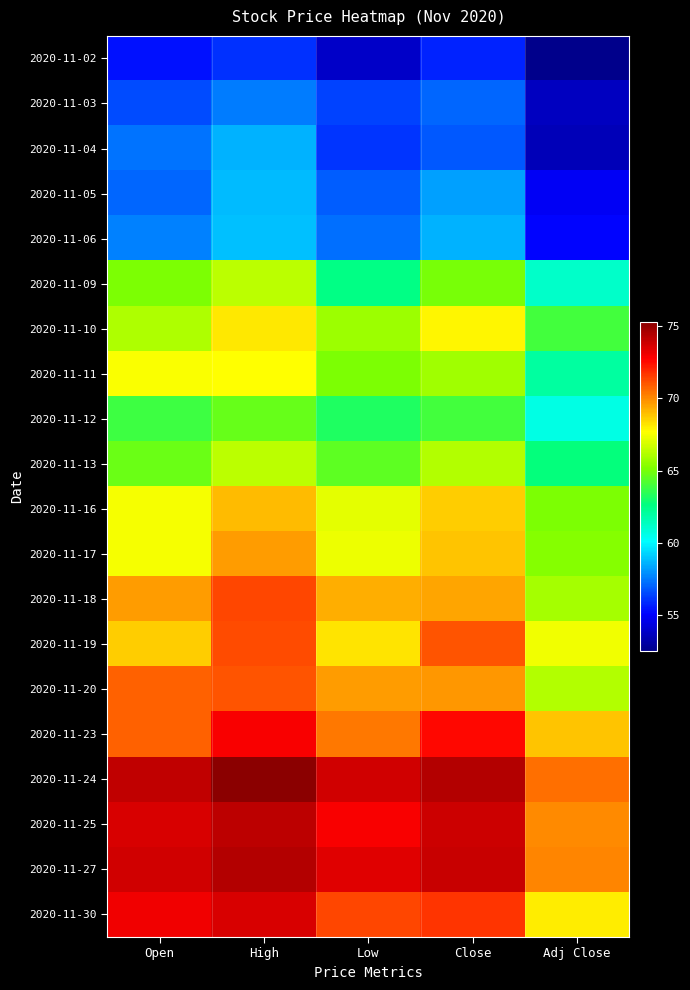

Reading left to right, list all the values displayed in this chart.

2020-11-02: Open=55.4	High=56.0	Low=53.9	Close=55.8	Adj Close=52.5
2020-11-03: Open=56.5	High=57.5	Low=56.3	Close=57.0	Adj Close=53.7
2020-11-04: Open=57.4	High=58.6	Low=56.1	Close=56.8	Adj Close=53.5
2020-11-05: Open=57.1	High=58.8	Low=56.9	Close=58.3	Adj Close=54.9
2020-11-06: Open=57.6	High=58.9	Low=57.2	Close=58.6	Adj Close=55.1
2020-11-09: Open=65.1	High=66.4	Low=62.5	Close=65.0	Adj Close=61.2
2020-11-10: Open=66.1	High=68.2	Low=65.8	Close=67.9	Adj Close=63.9
2020-11-11: Open=67.7	High=67.7	Low=65.1	Close=65.8	Adj Close=62.0
2020-11-12: Open=63.9	High=64.6	Low=63.3	Close=64.0	Adj Close=60.7
2020-11-13: Open=64.8	High=66.4	Low=64.5	Close=66.2	Adj Close=62.7
2020-11-16: Open=67.6	High=69.0	Low=67.2	Close=68.7	Adj Close=65.1
2020-11-17: Open=67.5	High=69.6	Low=67.4	Close=68.9	Adj Close=65.3
2020-11-18: Open=69.7	High=71.3	Low=69.3	Close=69.5	Adj Close=65.9
2020-11-19: Open=68.7	High=71.2	Low=68.2	Close=71.1	Adj Close=67.4
2020-11-20: Open=70.8	High=71.1	Low=69.7	Close=69.8	Adj Close=66.2
2020-11-23: Open=70.8	High=72.8	Low=70.3	Close=72.6	Adj Close=68.9
2020-11-24: Open=74.1	High=75.3	Low=73.8	Close=74.4	Adj Close=70.5
2020-11-25: Open=73.5	High=74.2	Low=72.9	Close=73.8	Adj Close=70.0
2020-11-27: Open=73.8	High=74.4	Low=73.4	Close=73.9	Adj Close=70.1
2020-11-30: Open=73.1	High=73.5	Low=71.4	Close=71.7	Adj Close=68.0